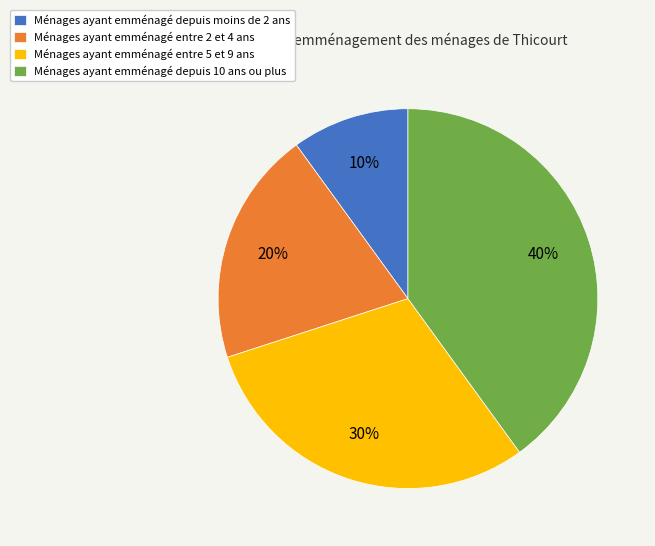

Is it true that Ménages ayant emménagé entre 2 et 4 ans is 20% of the pie?

True